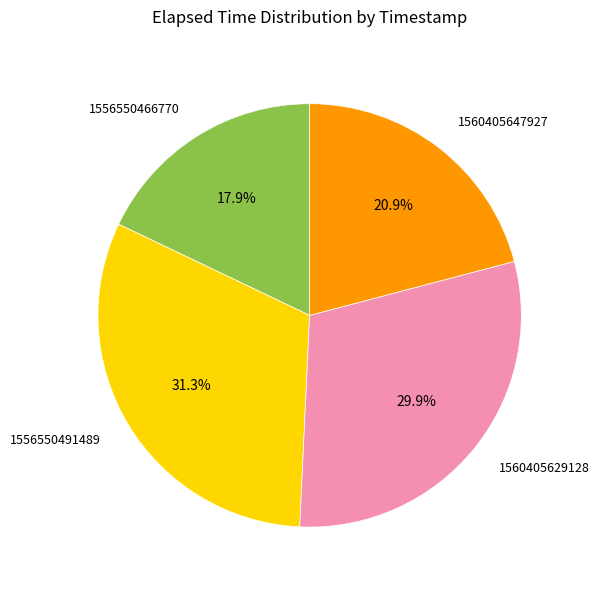

Does 1560405629128 account for over 50% of the chart?

No